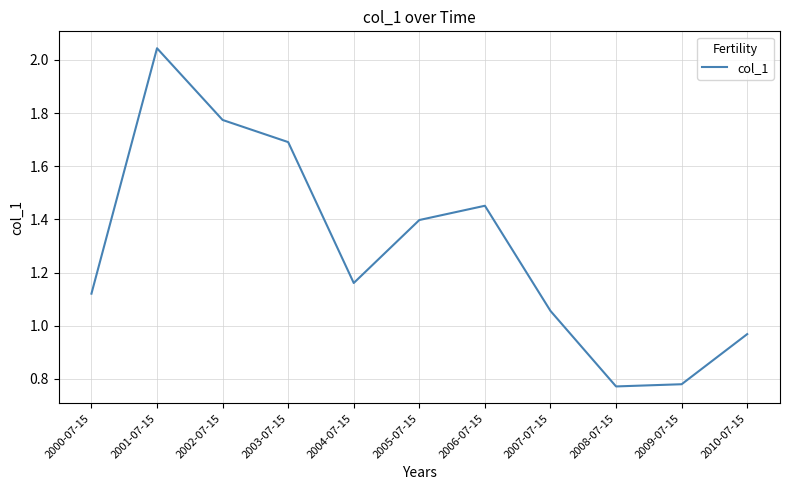

Which category has the highest value across all series?

2001-07-15